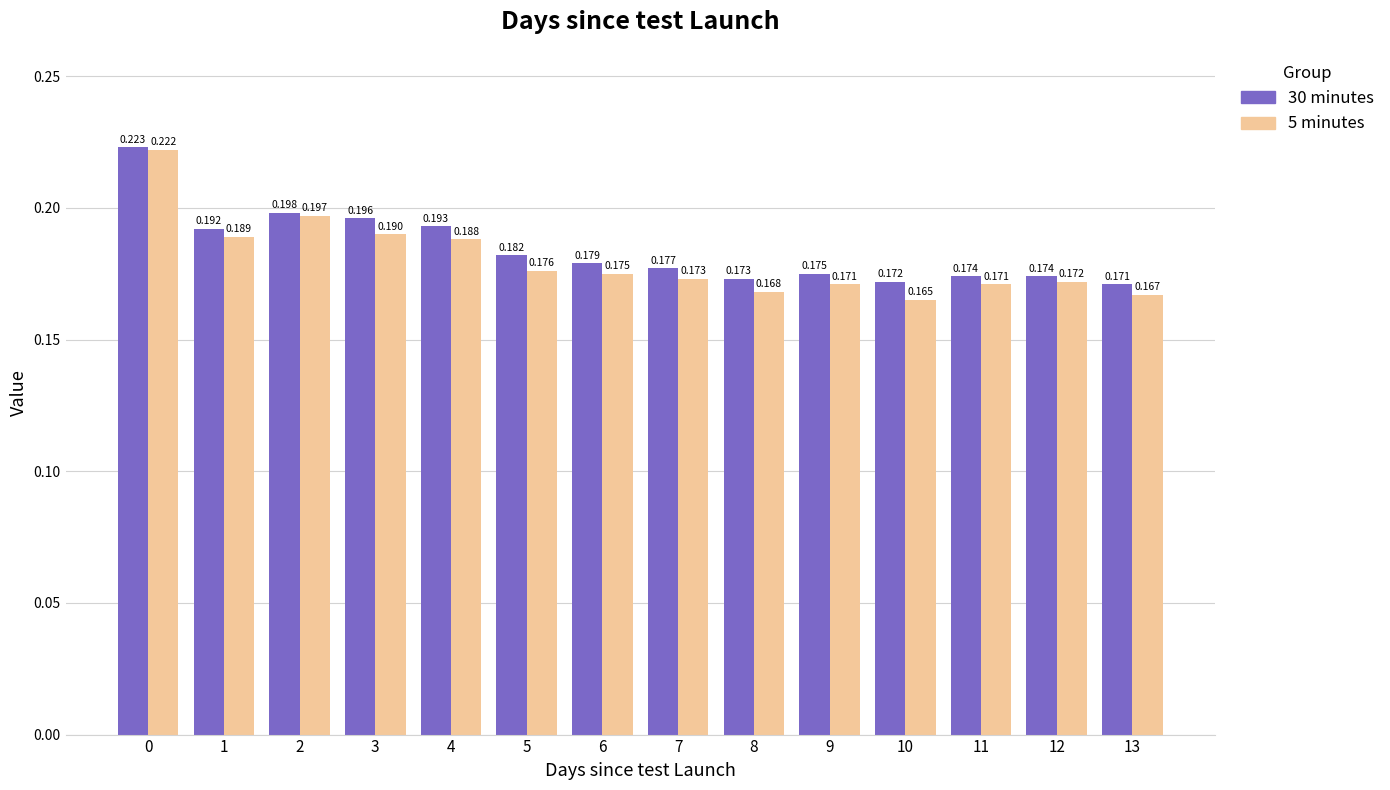

Between 4 and 7, which series saw the biggest shift?

30 minutes